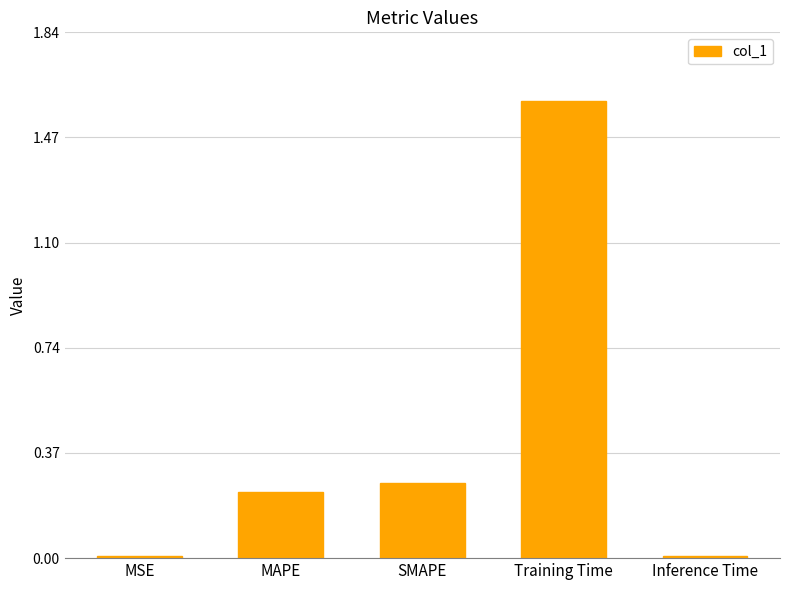

What is the difference between the maximum and minimum values?

1.6